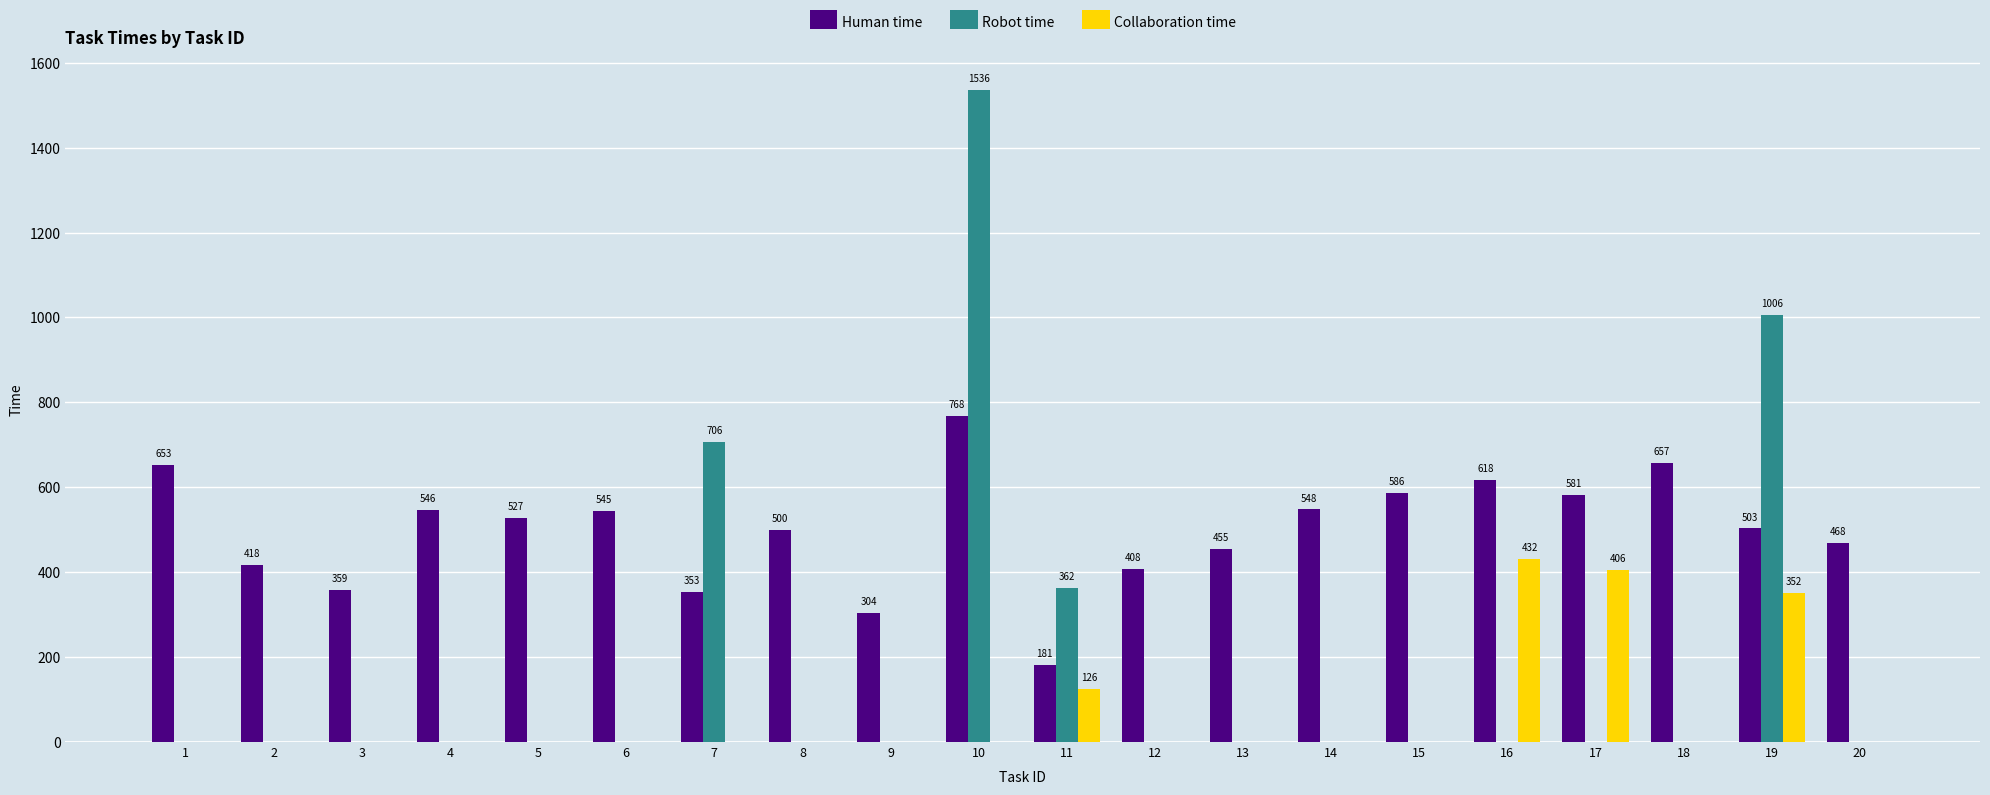

At which category is the sum across all series the highest?

10